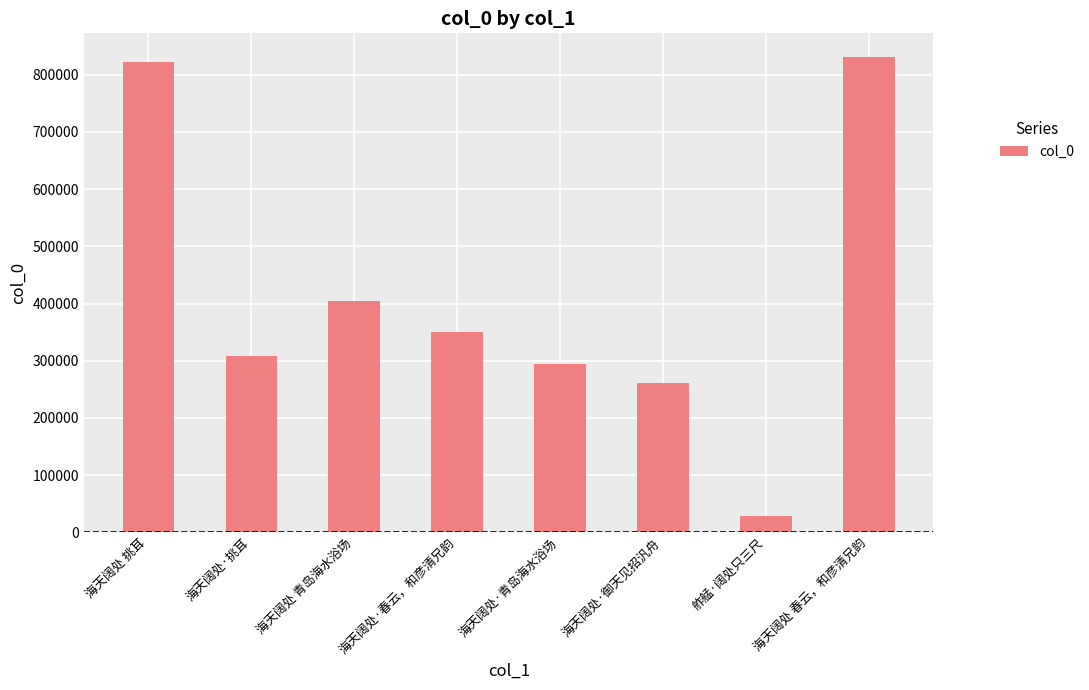

Which category has the lowest value across all series?

舴艋·阔处只三尺